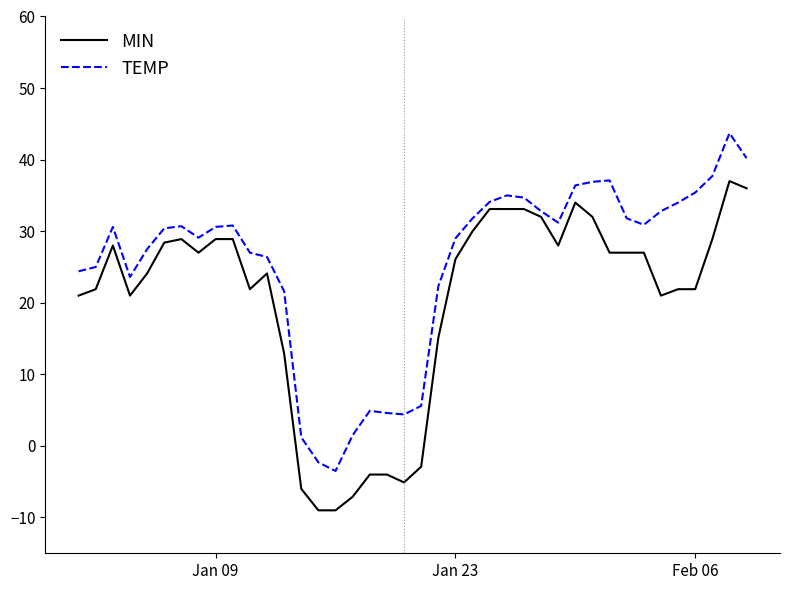

What is the difference between the maximum and minimum values in the MIN series?

46.0